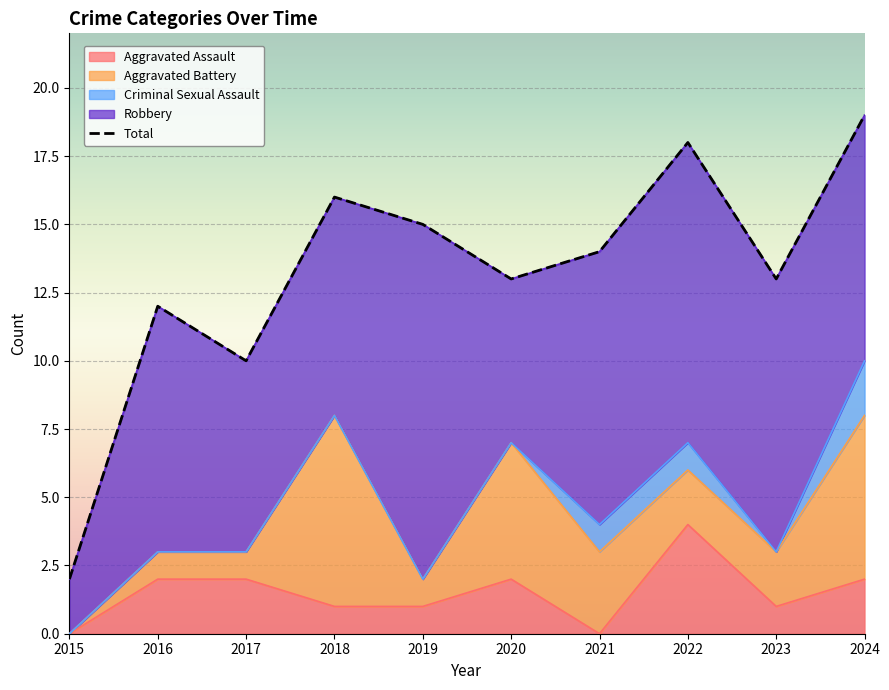

What is the minimum value for Robbery?

2